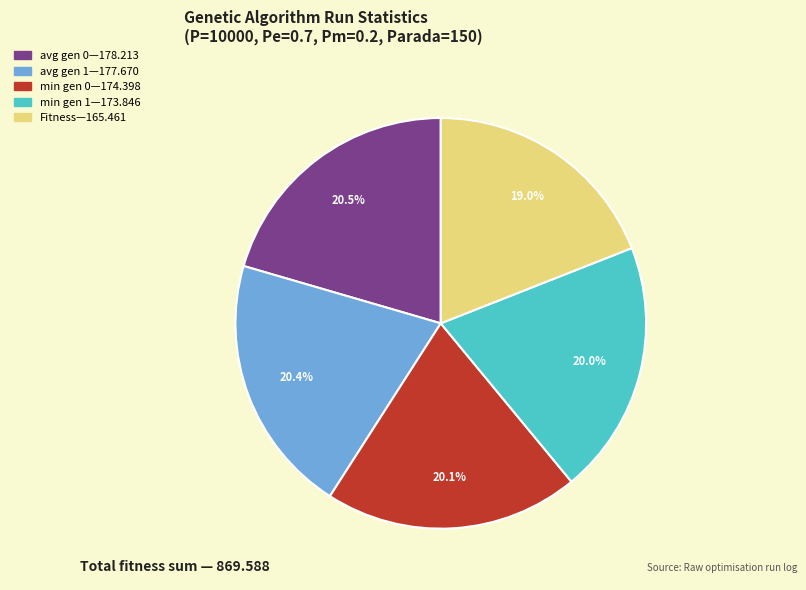

Does any single category account for the majority?

No